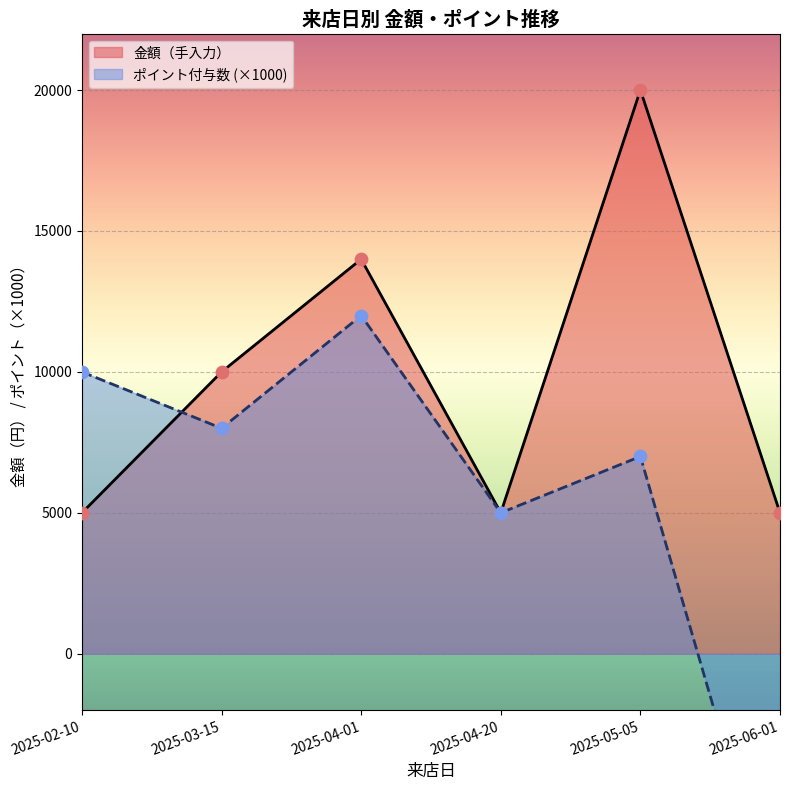

At how many categories does at least one series exceed 2552?

6